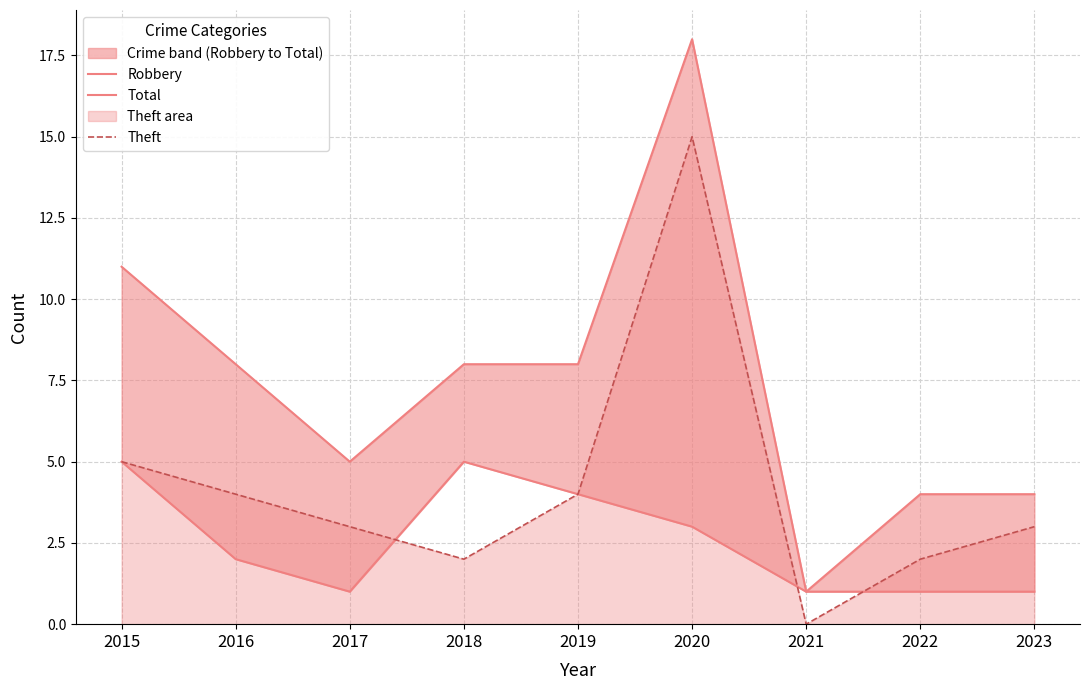

Rank the series at 2017 from lowest to highest value.

Robbery, Theft, Total